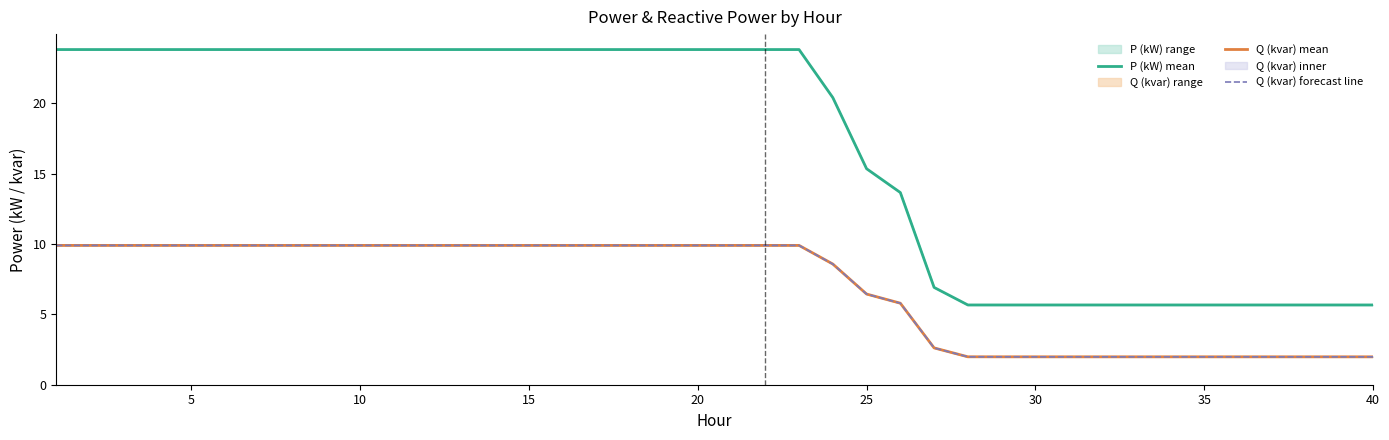

What is the difference between the highest and lowest values at 20?

13.9